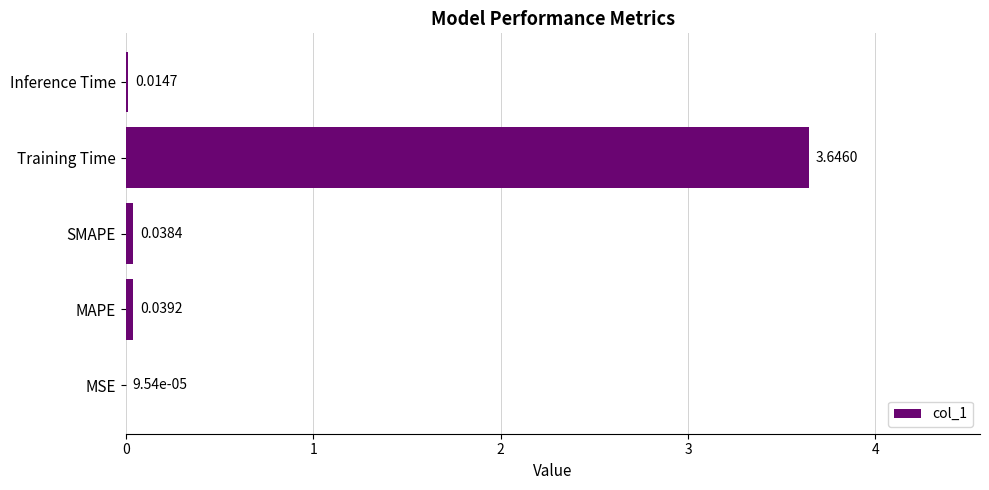

Which label corresponds to the largest value in the chart?

Training Time